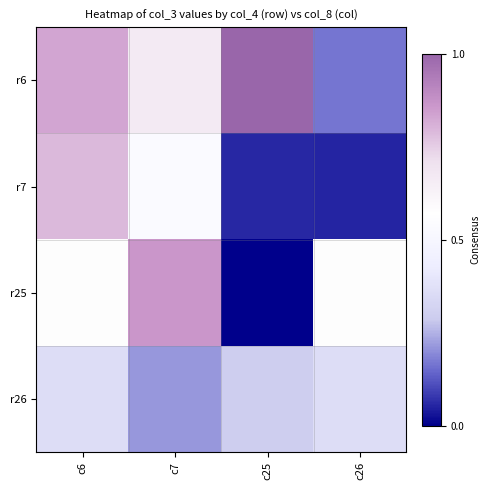

What is the total value across all series at c26?

1.2